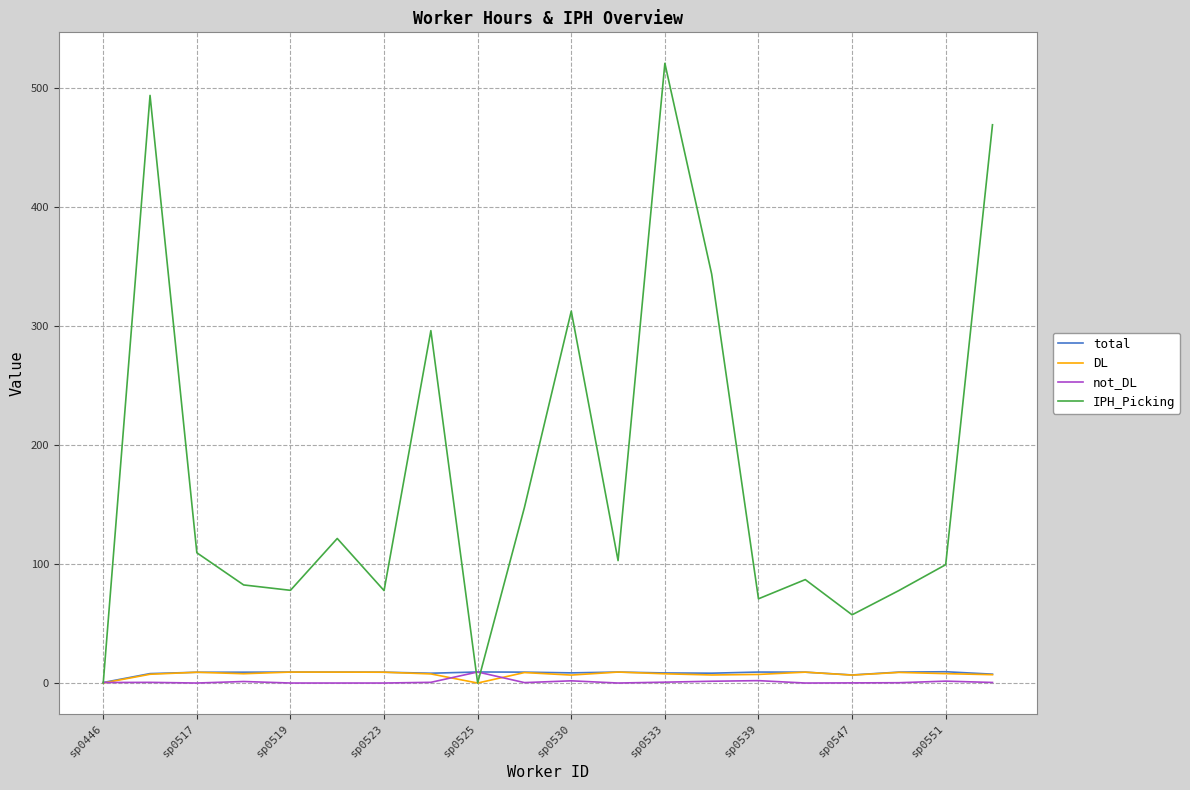

Which series has the largest total across all categories?

IPH_Picking